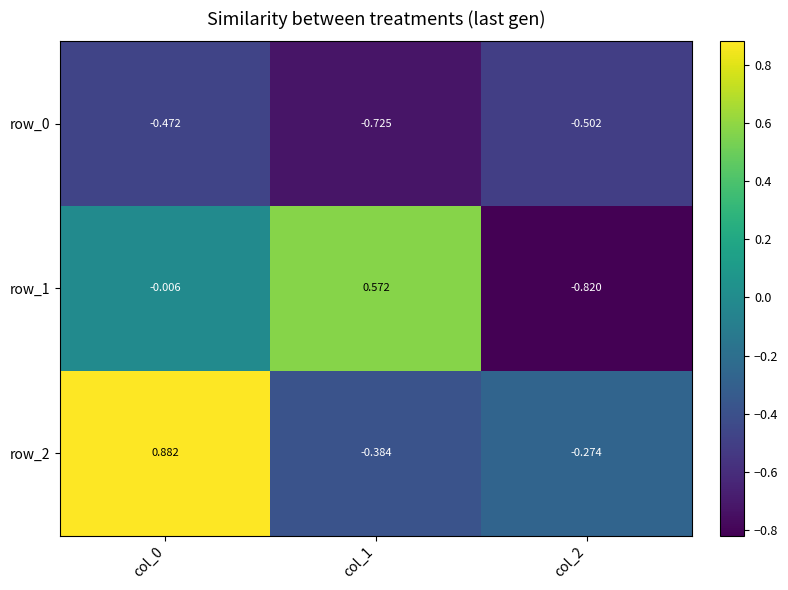

Reading left to right, list all the values displayed in this chart.

row_0: col_0=-0.5	col_1=-0.7	col_2=-0.5
row_1: col_0=-0.0	col_1=0.6	col_2=-0.8
row_2: col_0=0.9	col_1=-0.4	col_2=-0.3